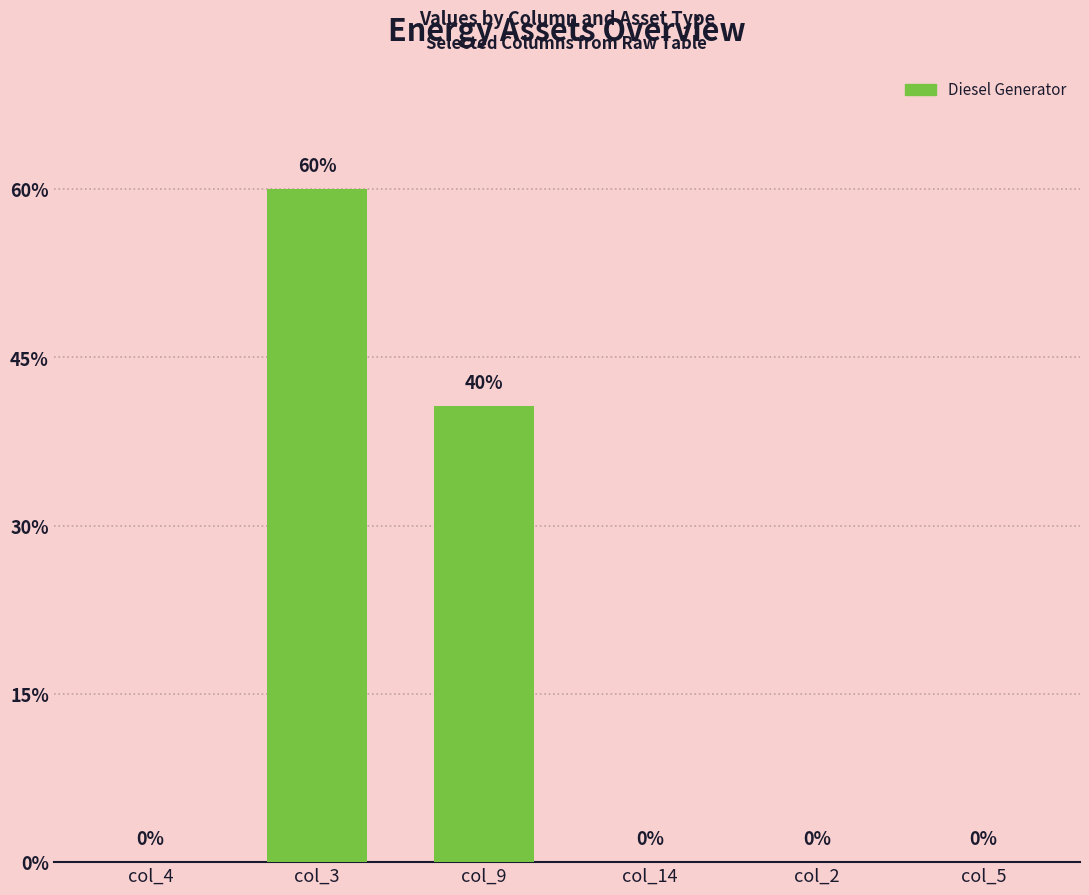

What position from the right is col_3?

5